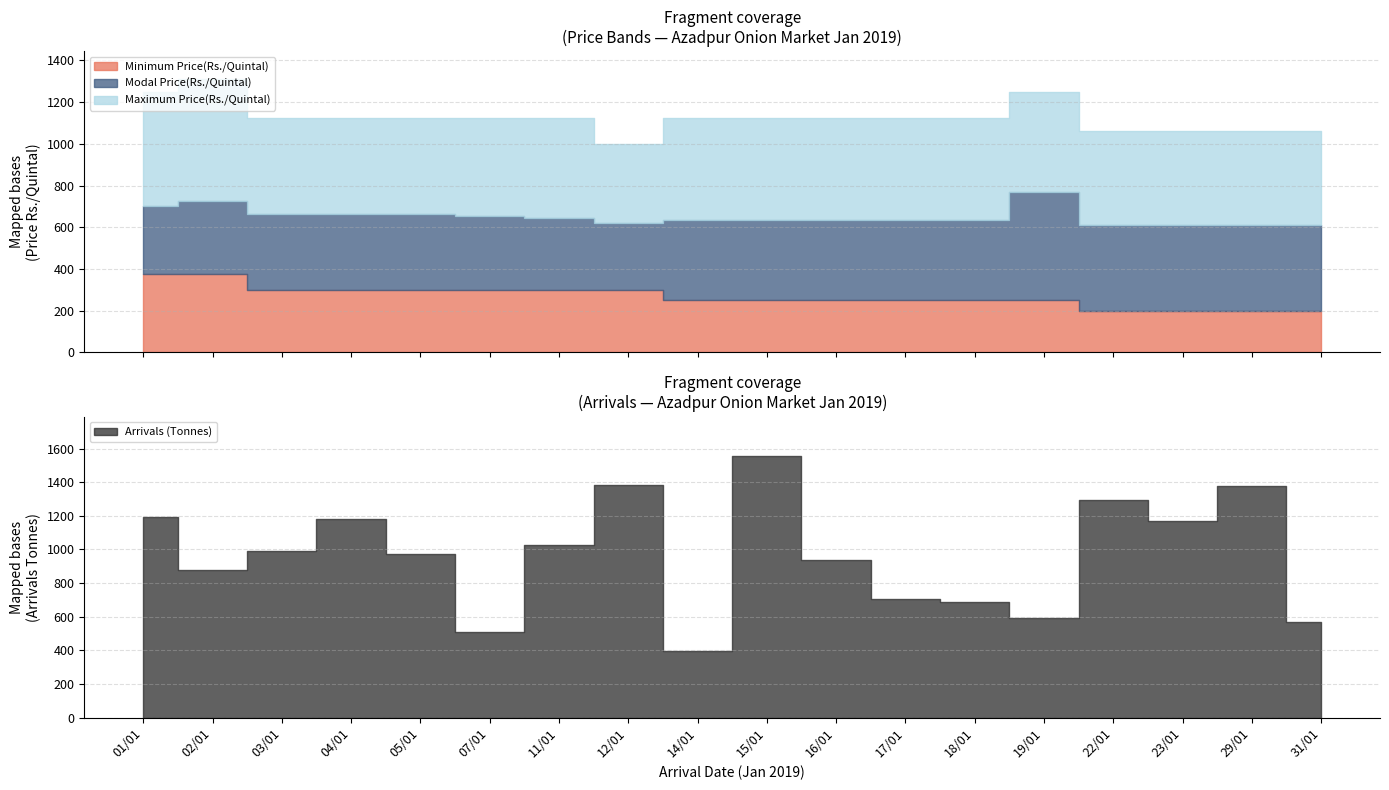

The Arrivals (Tonnes) series shows 508.4 at 07/01. True or false?

True